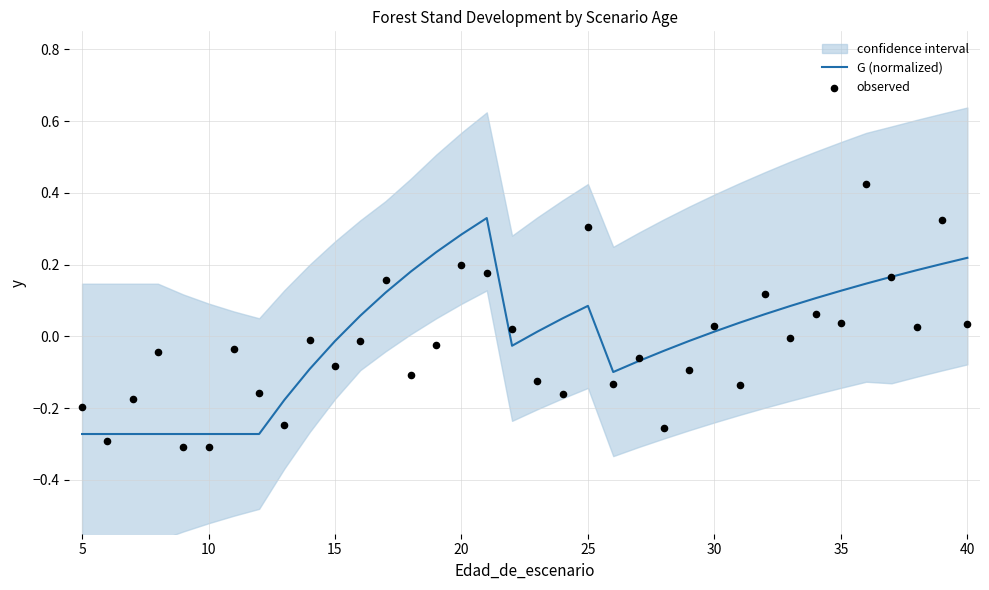

Which series has the largest total across all categories?

G (normalized)